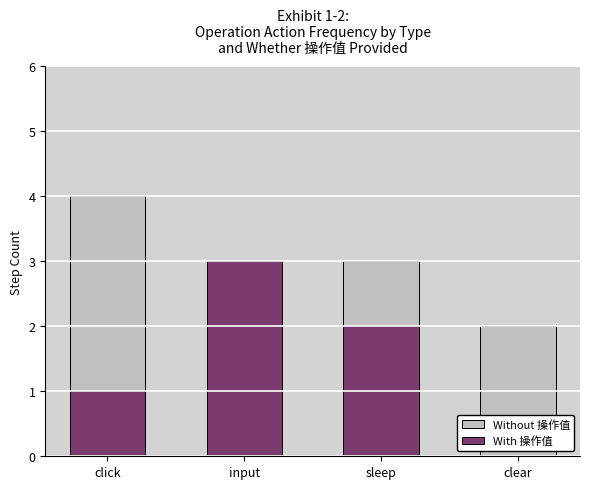

Which category has the highest value in the With 操作值 series?

input